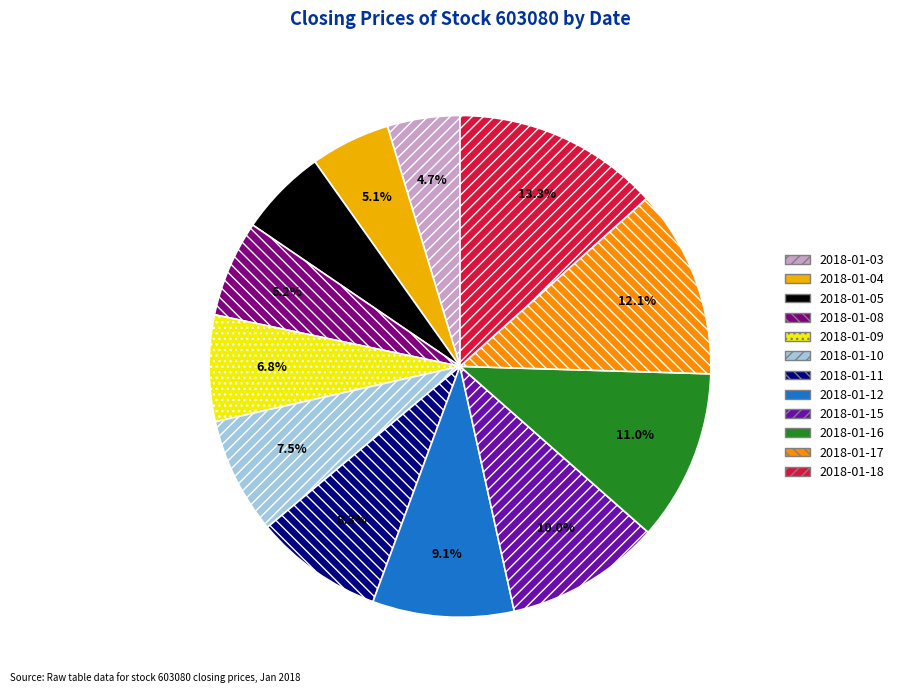

To the nearest percent, what is the difference between the largest and smallest slice percentages?

9%